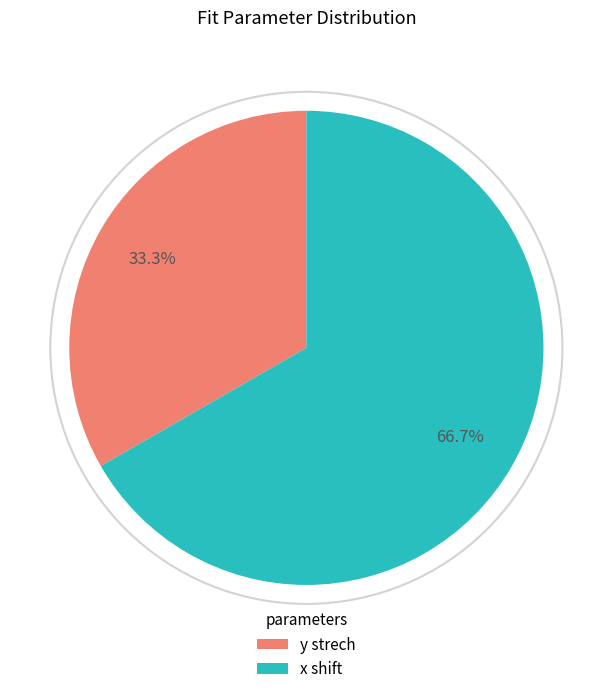

Is there a majority slice in this chart?

Yes